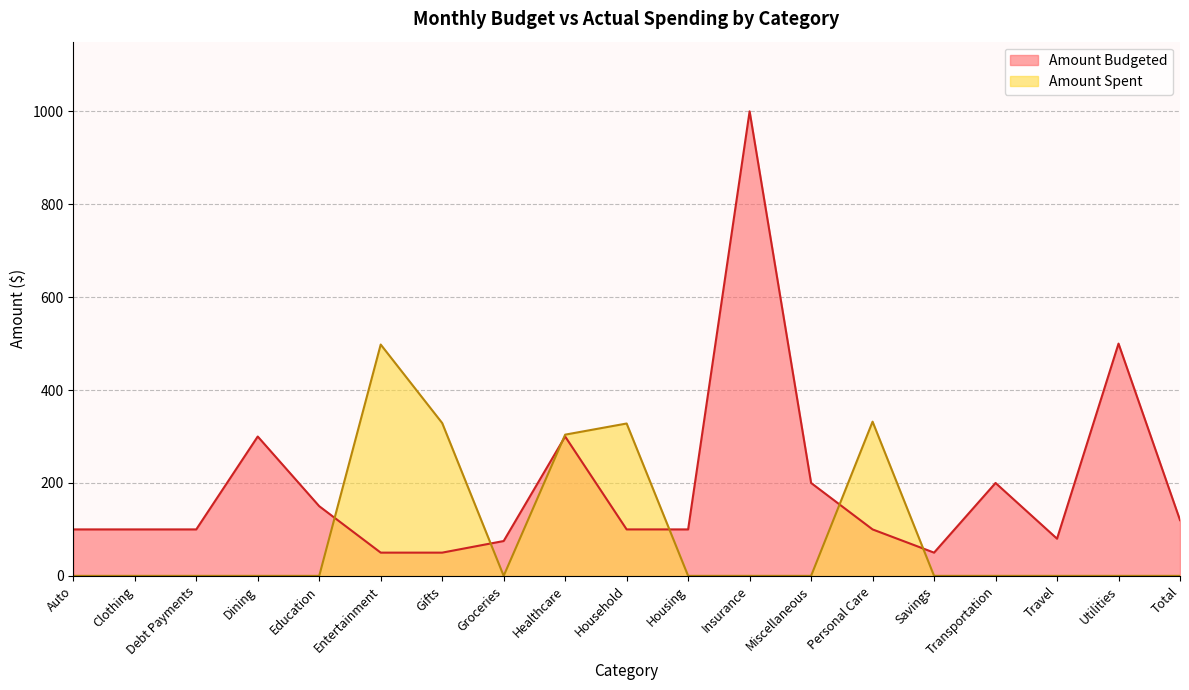

True or false: Amount Spent has a value of 259 at Total.

False